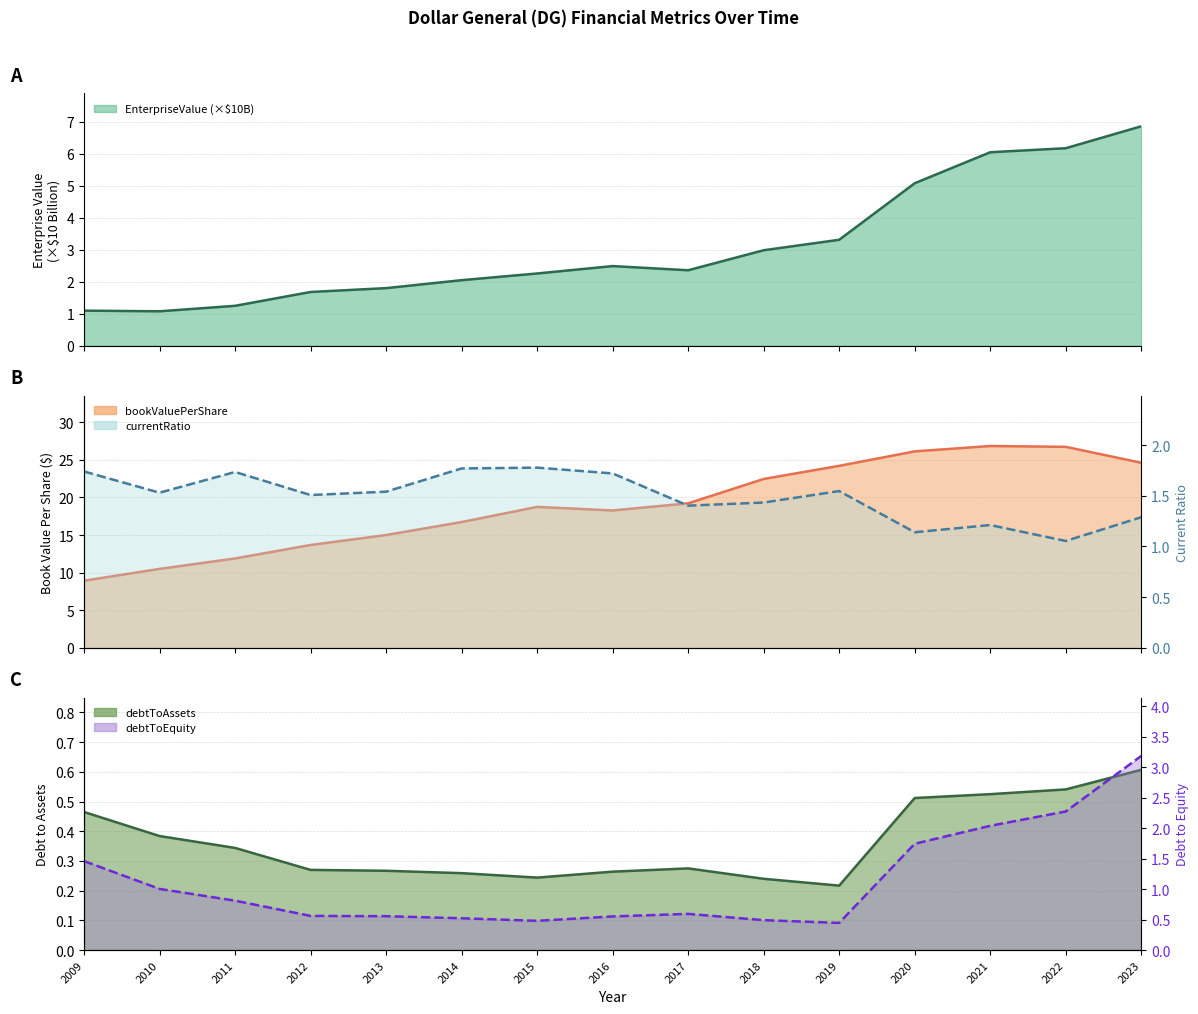

At 2021, list the series in order from smallest to largest.

debtToAssets, currentRatio, debtToEquity, EnterpriseValue, bookValuePerShare